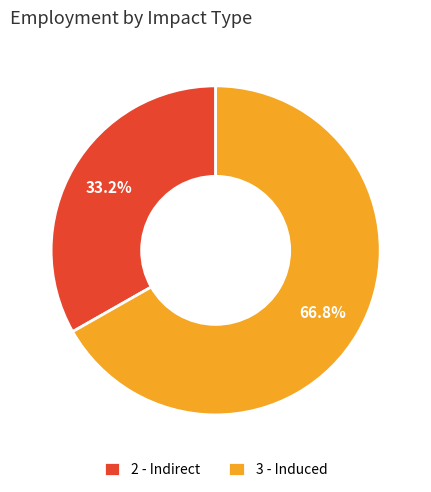

Rank the categories by value from highest to lowest.

3 - Induced, 2 - Indirect